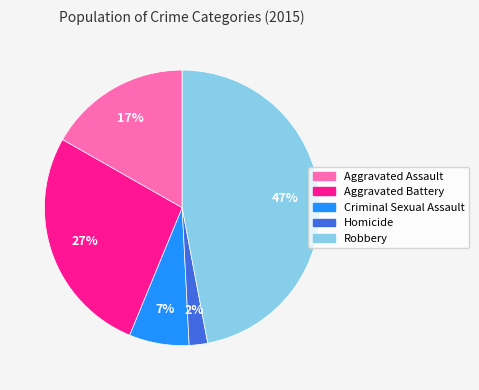

Does any single category account for the majority?

No